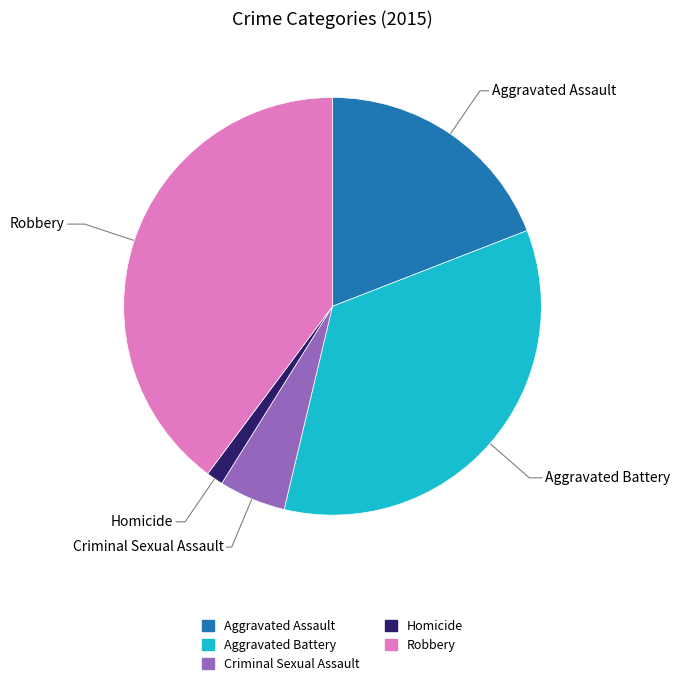

Between Aggravated Battery and Criminal Sexual Assault, which is larger?

Aggravated Battery